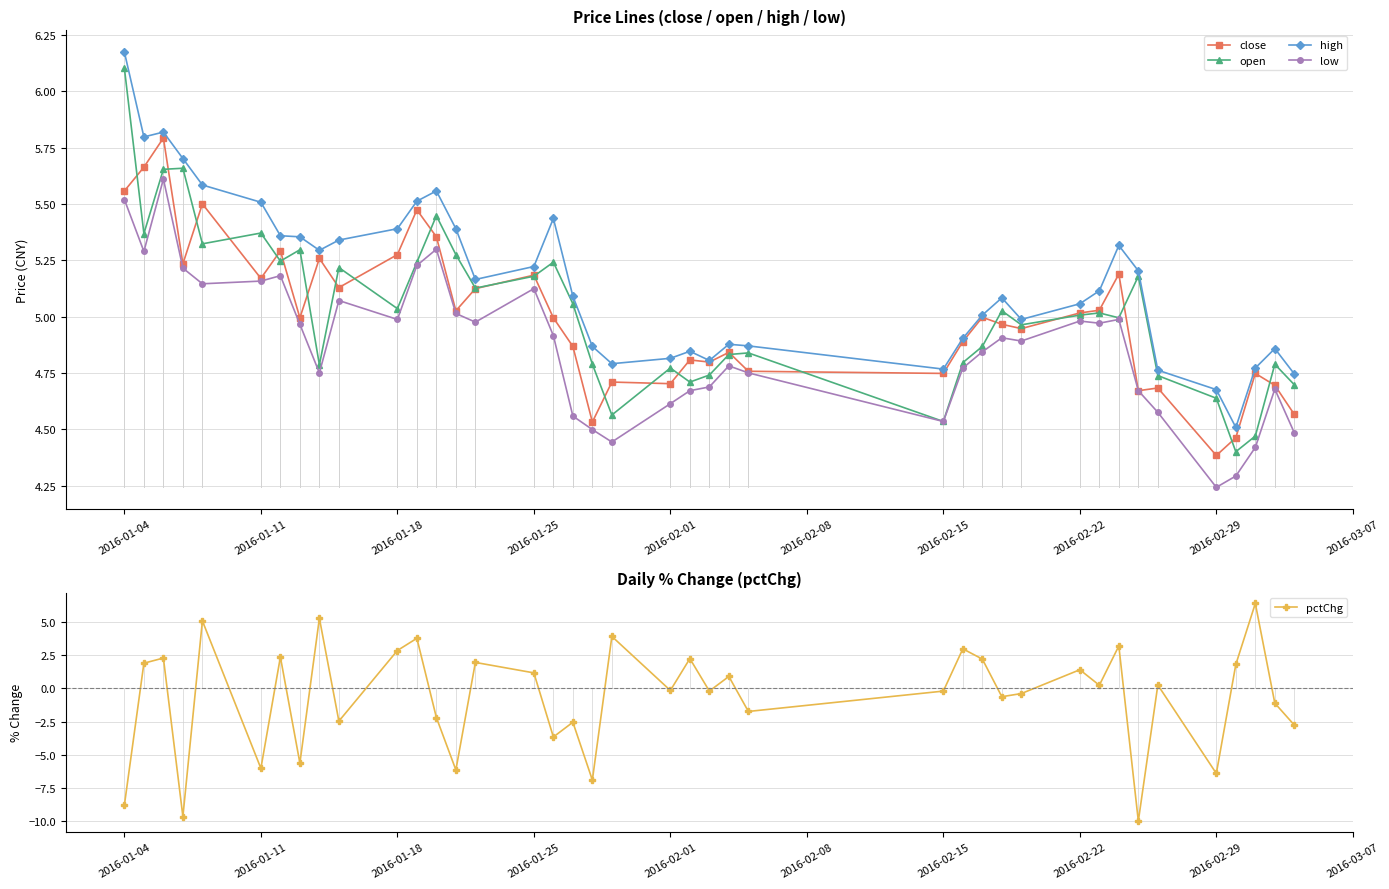

Which series has the largest total across all categories?

high